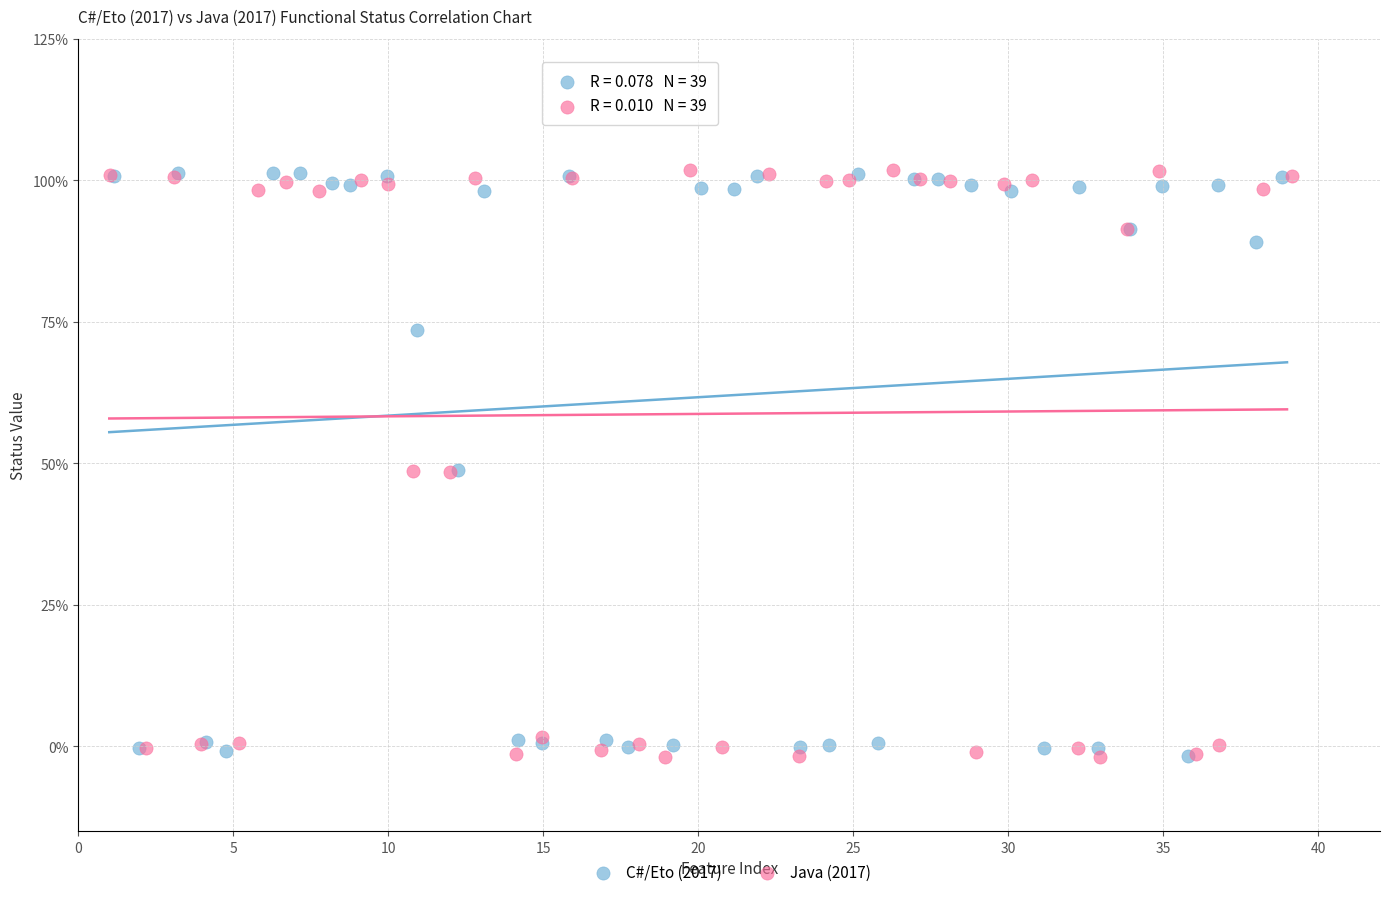

What are all the series names shown in the legend?

C#/Eto (2017), Java (2017)